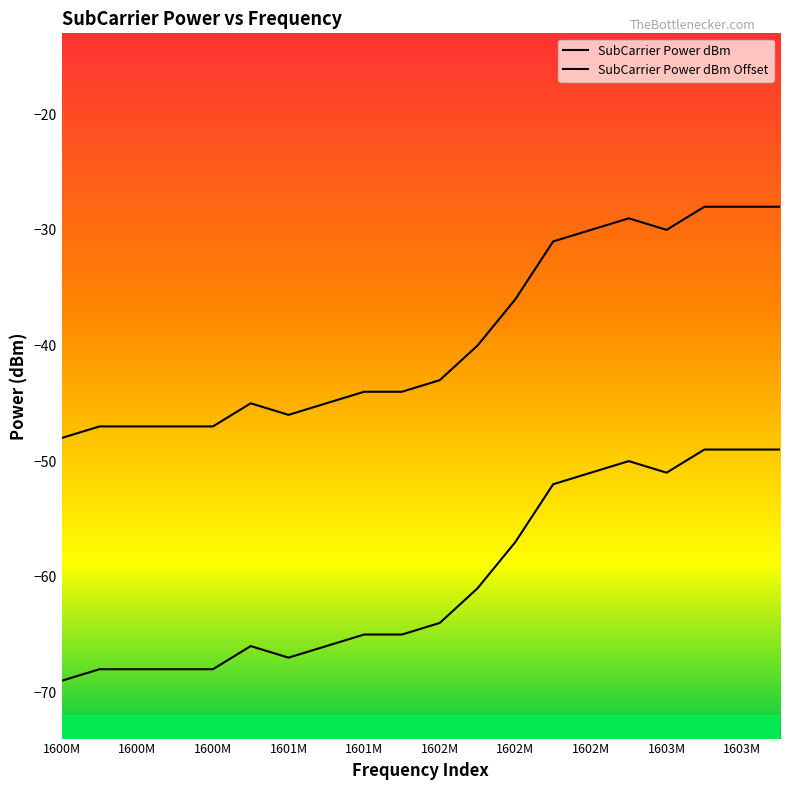

Which series has the widest spread of values?

SubCarrier Power dBm